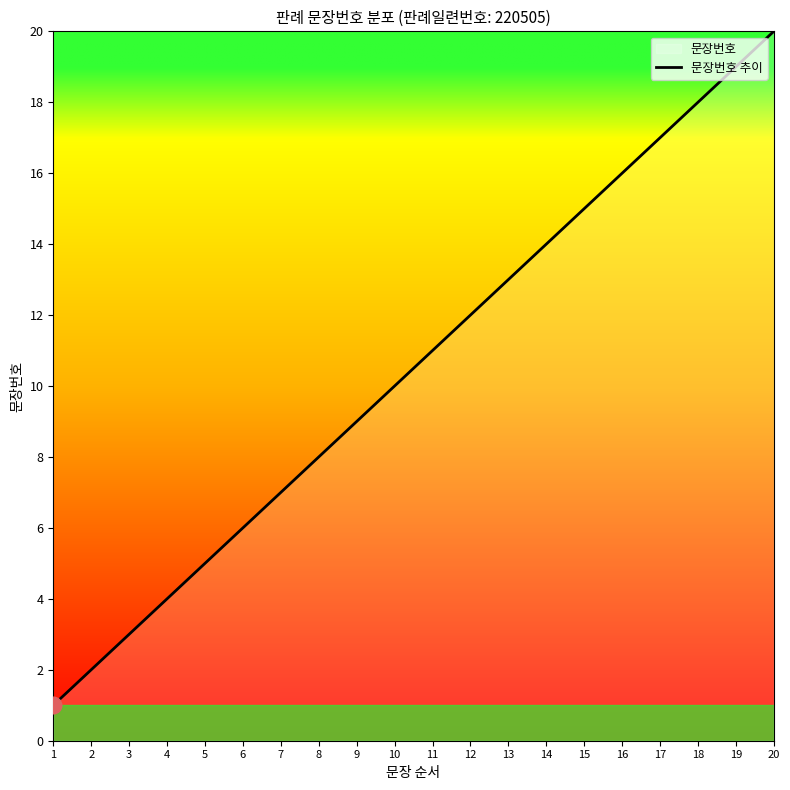

List the labels in order of value, largest first.

20, 19, 18, 17, 16, 15, 14, 13, 12, 11, 10, 9, 8, 7, 6, 5, 4, 3, 2, 1